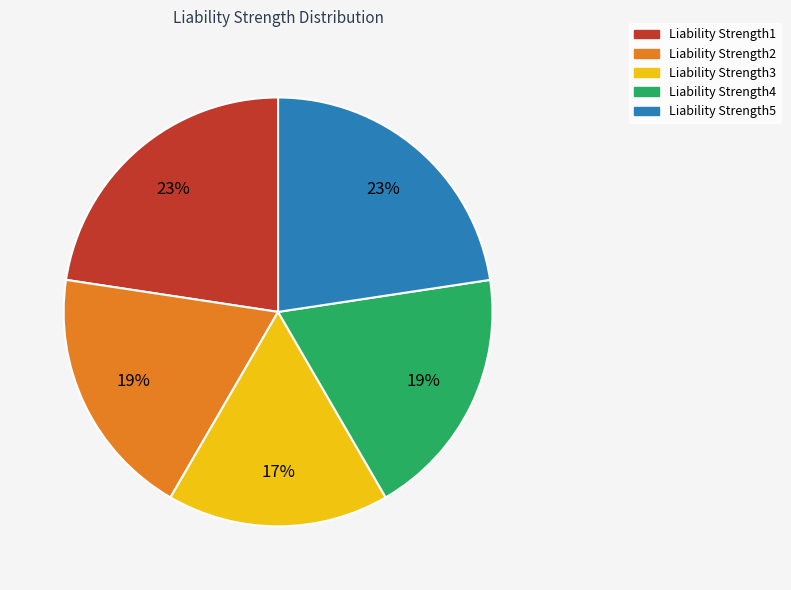

Which category has the smallest portion of the pie?

Liability Strength3